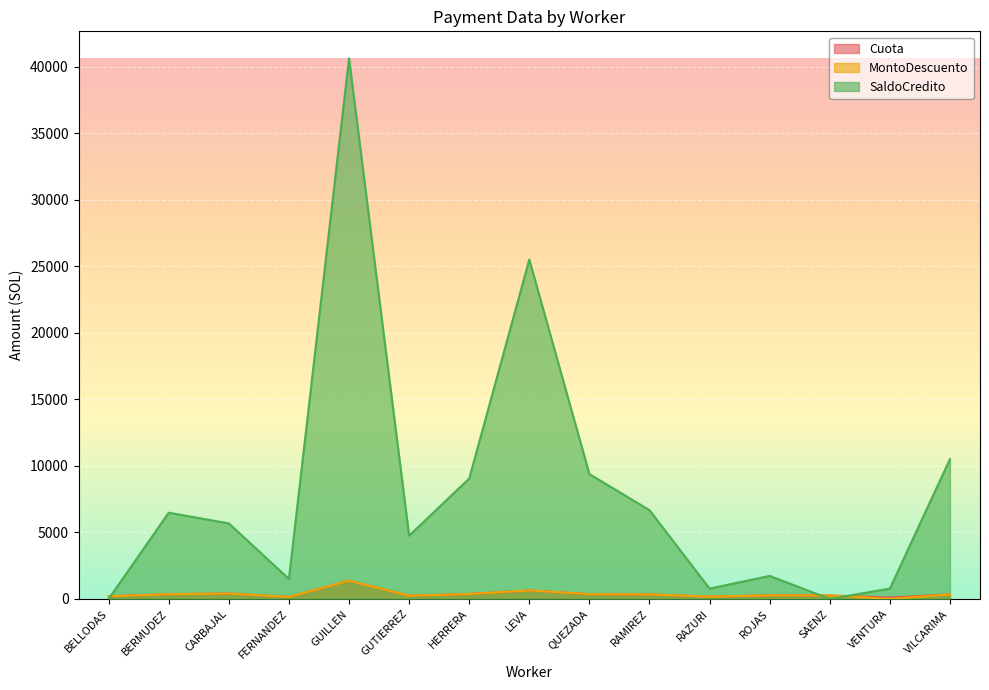

At which label does Cuota first exceed 334?

BERMUDEZ